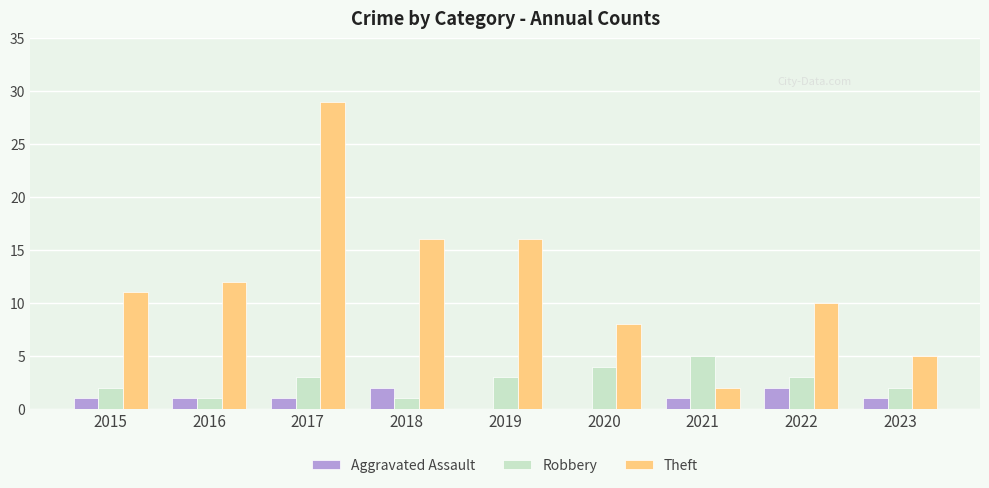

Which label corresponds to the largest value in the chart?

2017